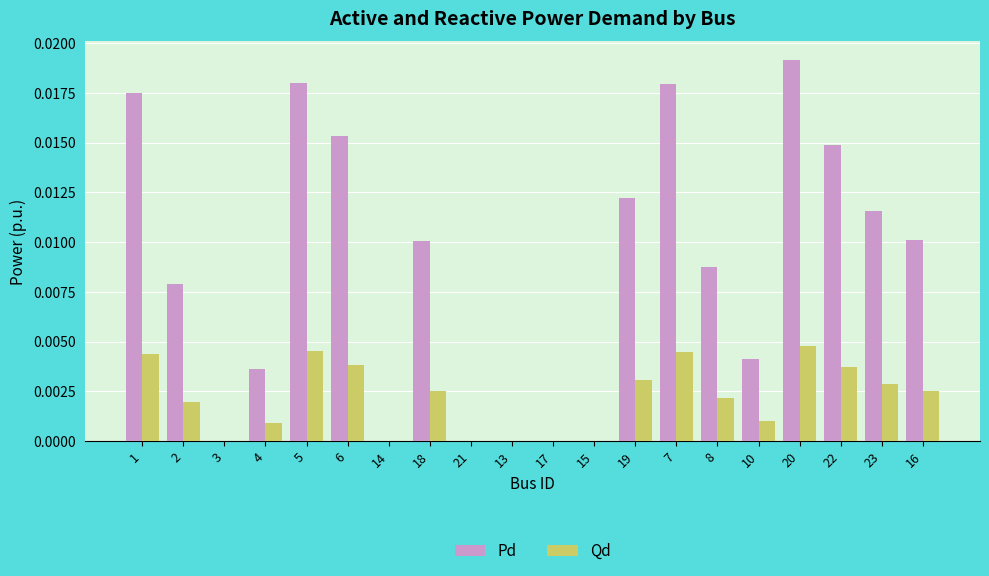

True or false: Qd has a value of 0.0 at 14.

True